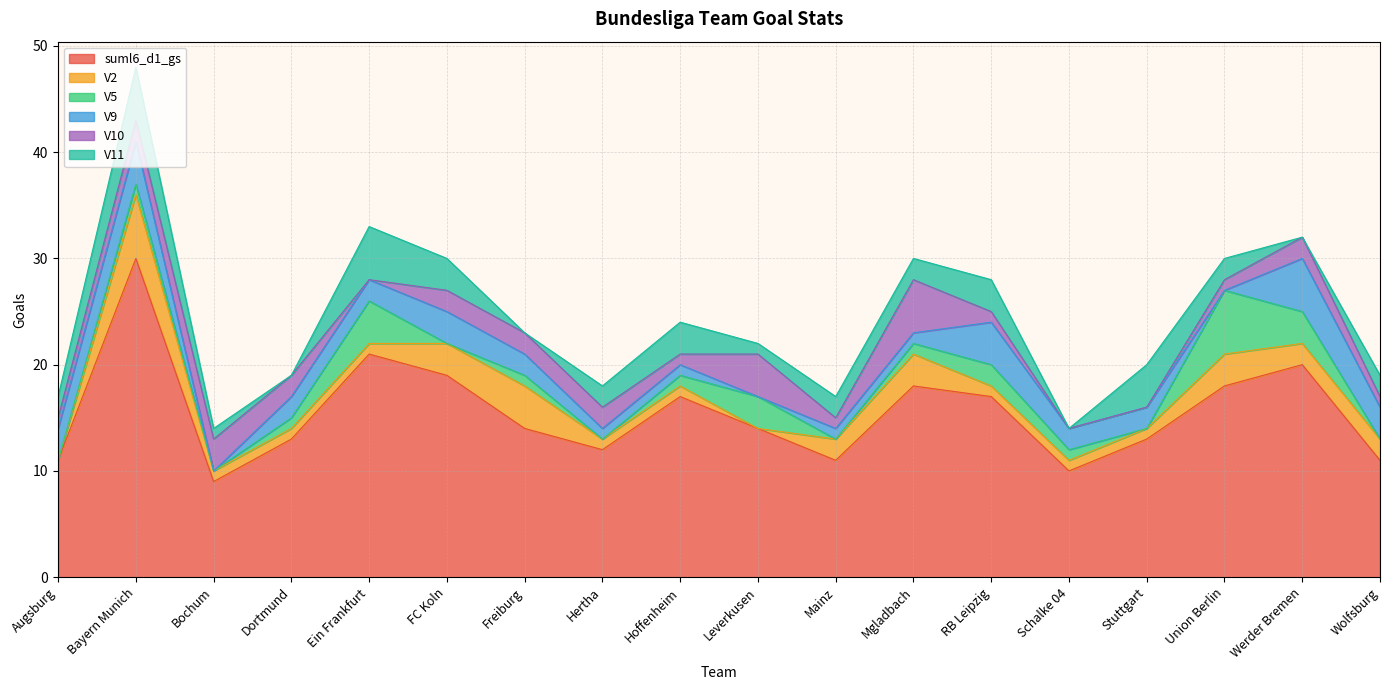

Where do V2 and V10 first cross each other?

Augsburg and Bayern Munich